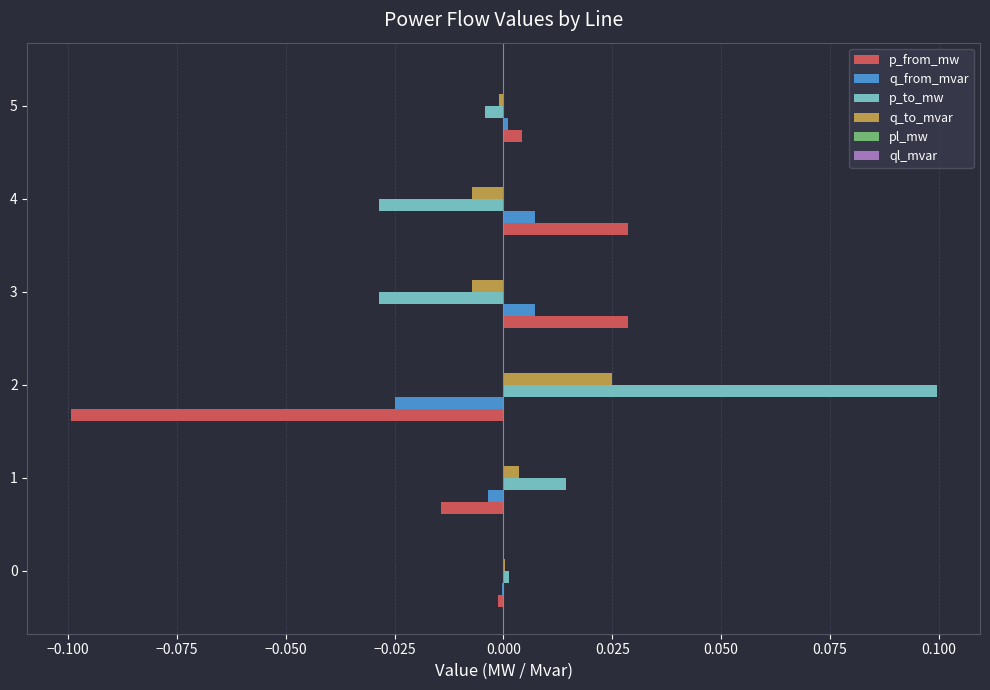

Is it true that p_from_mw equals -0.0 at 0?

True